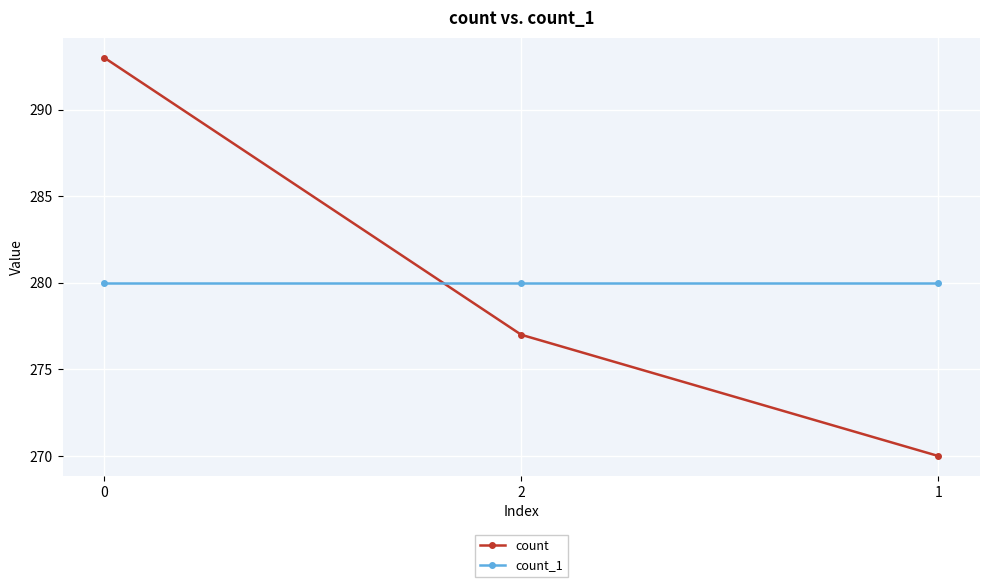

What is the maximum value for count_1?

280